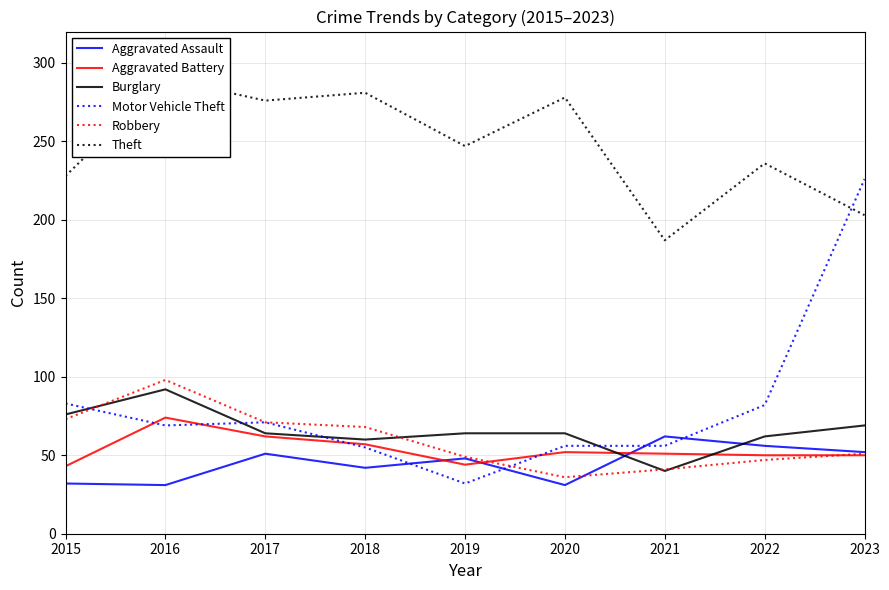

Reading right to left, what are all the values shown in this chart?

Aggravated Assault: 2023=52	2022=56	2021=62	2020=31	2019=48	2018=42	2017=51	2016=31	2015=32
Aggravated Battery: 2023=50	2022=50	2021=51	2020=52	2019=44	2018=57	2017=62	2016=74	2015=43
Burglary: 2023=69	2022=62	2021=40	2020=64	2019=64	2018=60	2017=64	2016=92	2015=76
Motor Vehicle Theft: 2023=226	2022=82	2021=56	2020=56	2019=32	2018=55	2017=71	2016=69	2015=83
Robbery: 2023=51	2022=47	2021=41	2020=36	2019=49	2018=68	2017=71	2016=98	2015=73
Theft: 2023=203	2022=236	2021=187	2020=278	2019=247	2018=281	2017=276	2016=290	2015=228